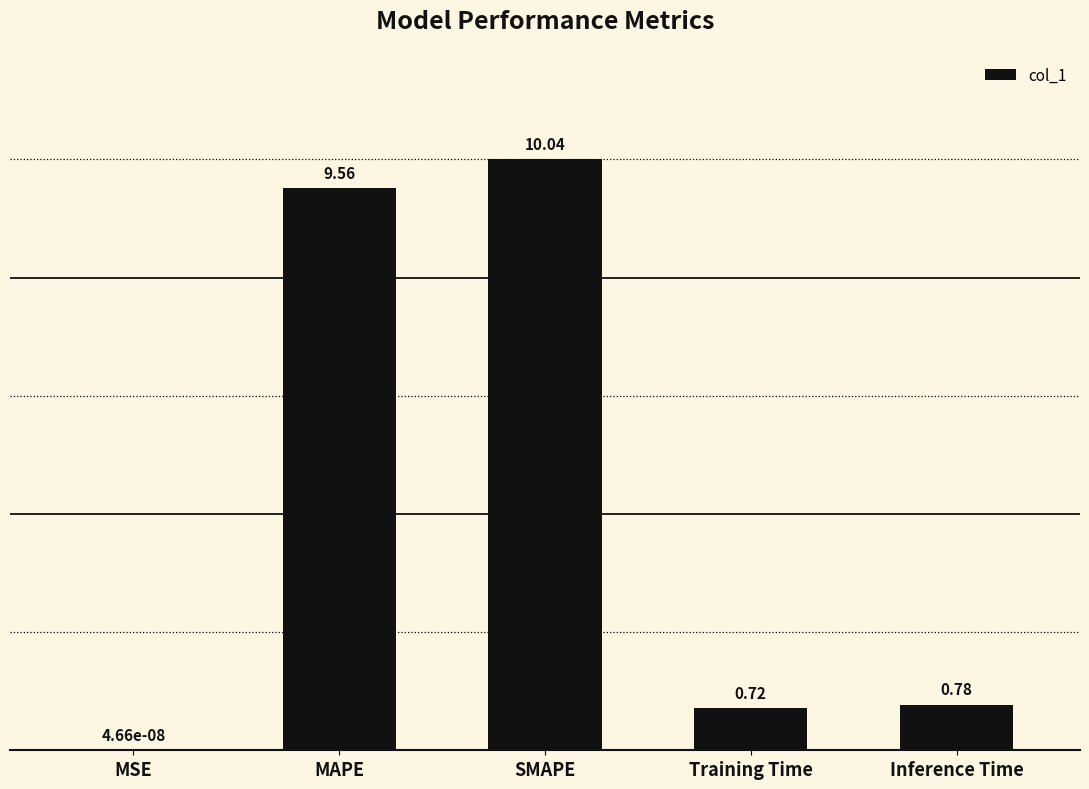

What is the sum of the values at Inference Time and Training Time?

1.5